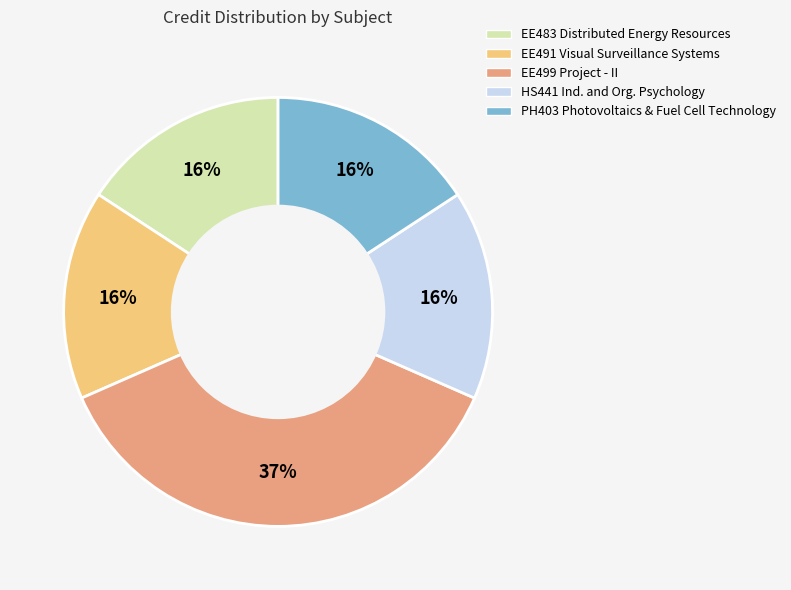

To the nearest percent, what is the difference between the largest and smallest slice percentages?

21%